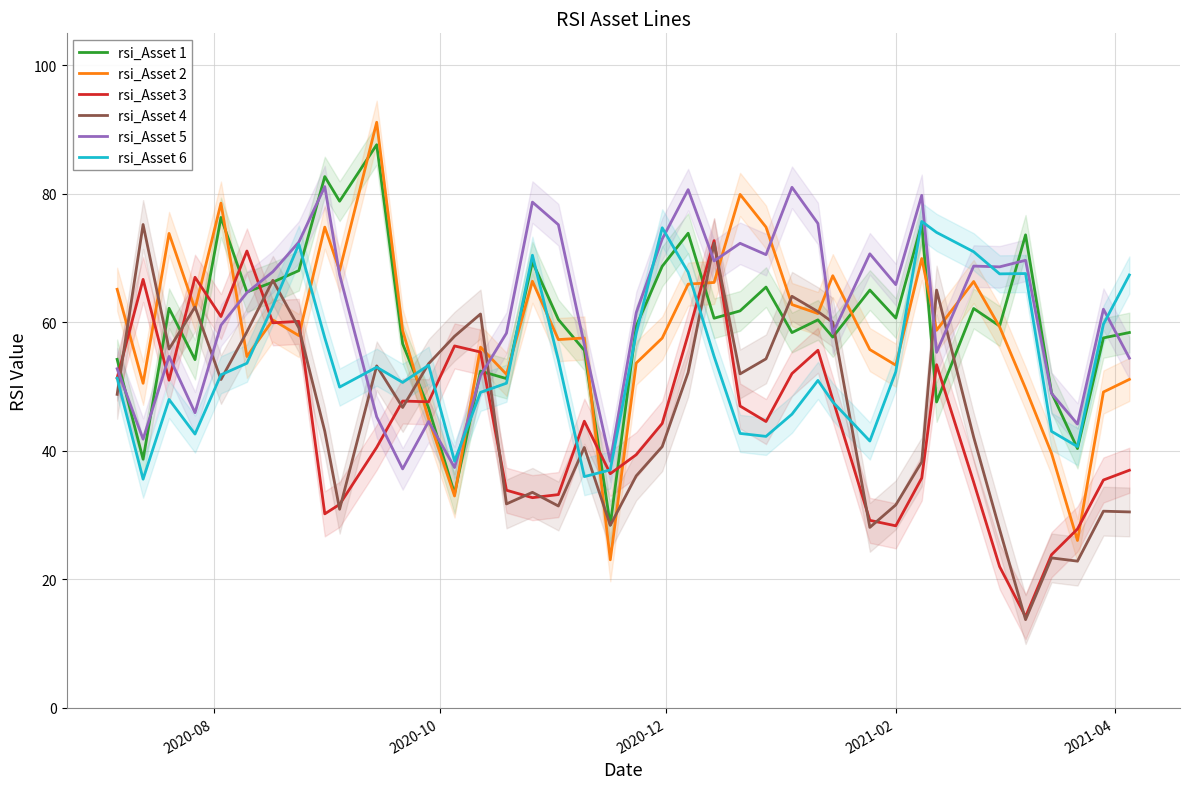

After their last crossing, which series has the higher values: rsi_Asset 5 or rsi_Asset 4?

rsi_Asset 5